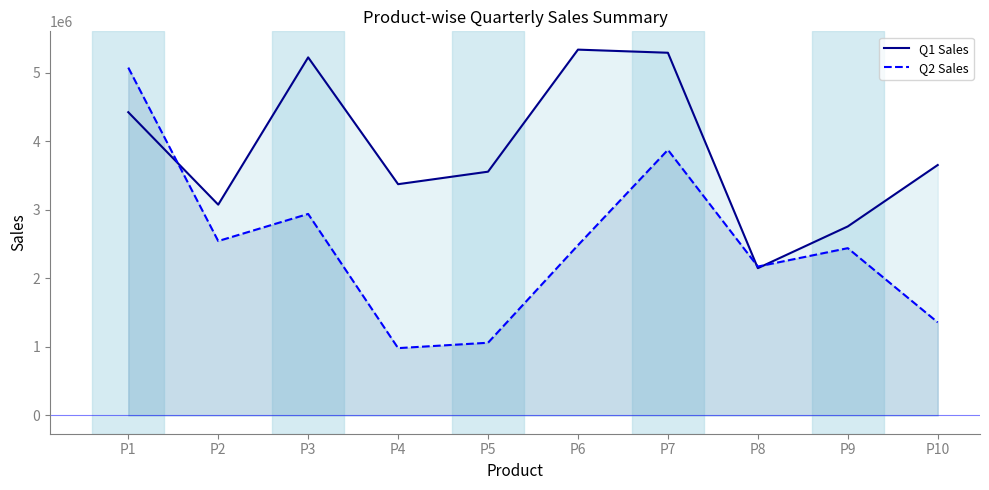

Rank the series at P9 from highest to lowest value.

Q1 Sales, Q2 Sales